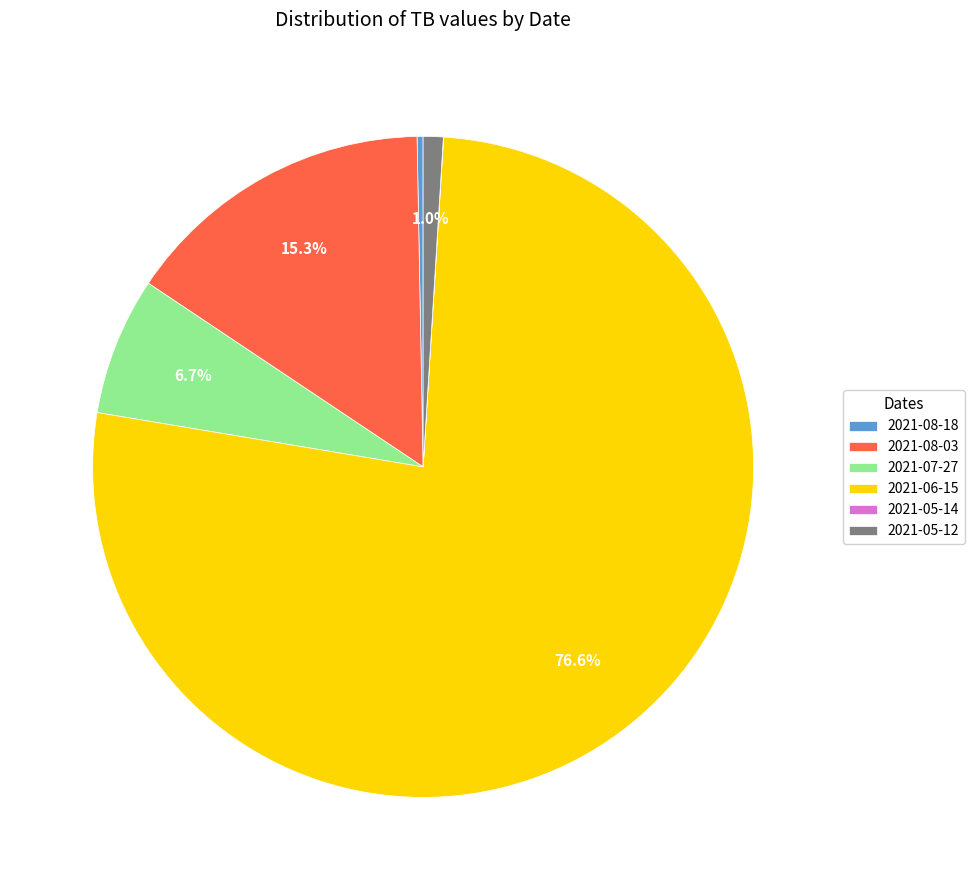

Which has a higher value, 2021-08-18 or 2021-05-12?

2021-05-12